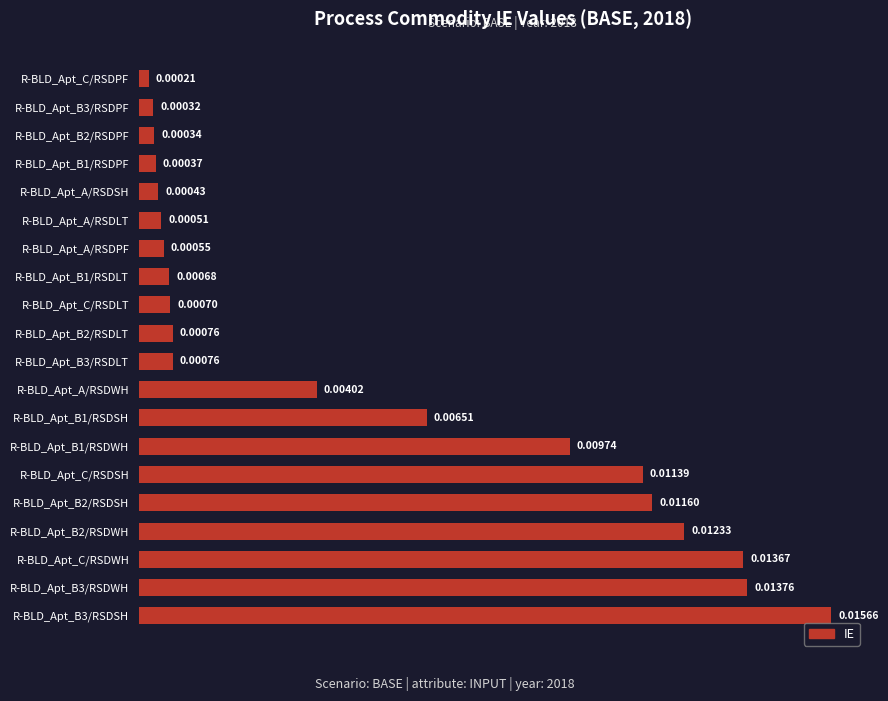

Which category has the lowest value across all series?

R-BLD_Apt_C/RSDPF